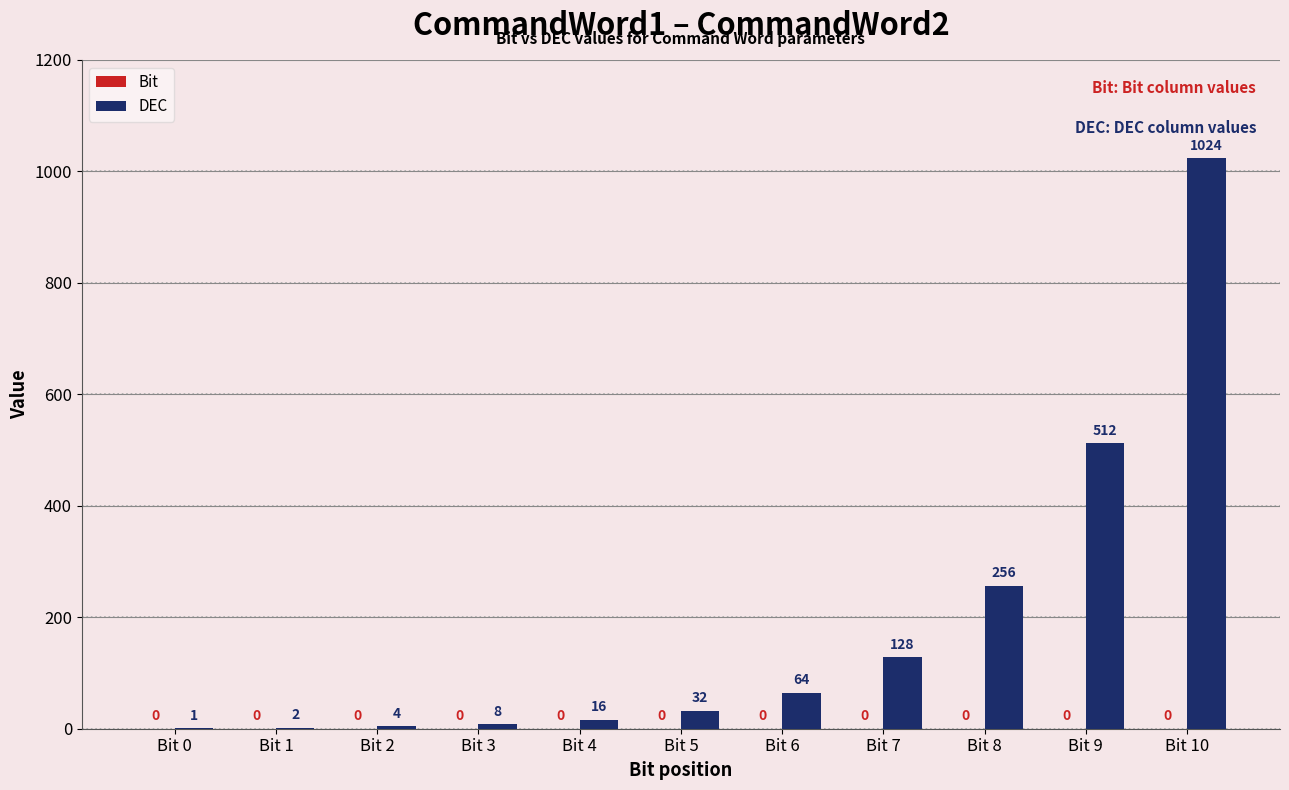

Where is the data nearest to the value 512?

Bit 9